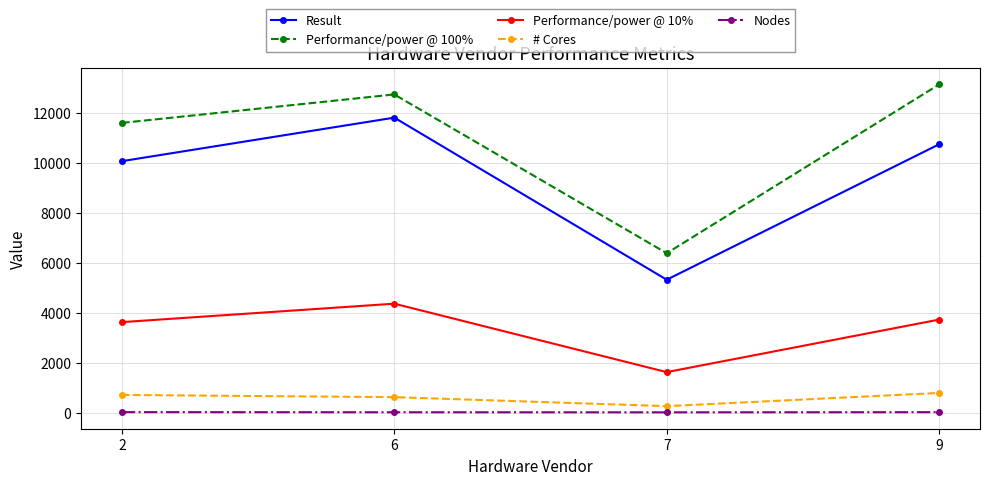

What is the value of the Nodes point at the 4th from the left?

14